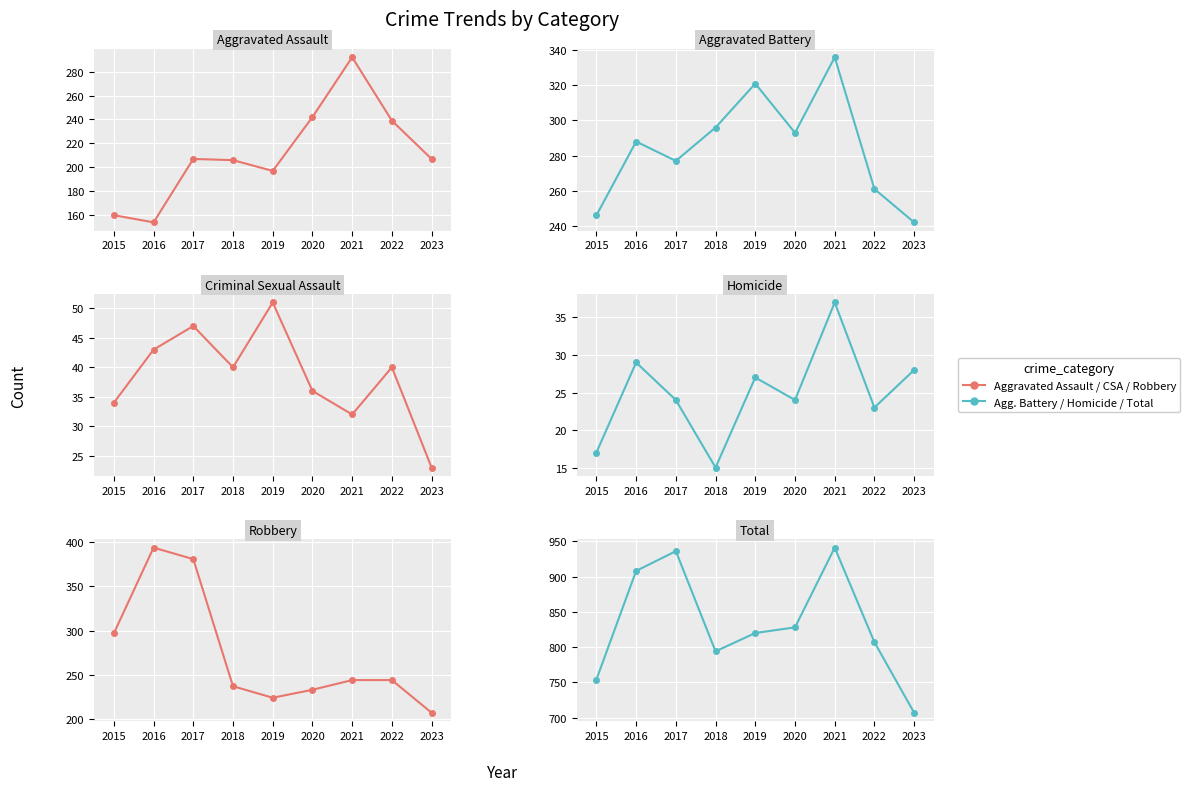

How many values in the Aggravated Battery series exceed 288?

4